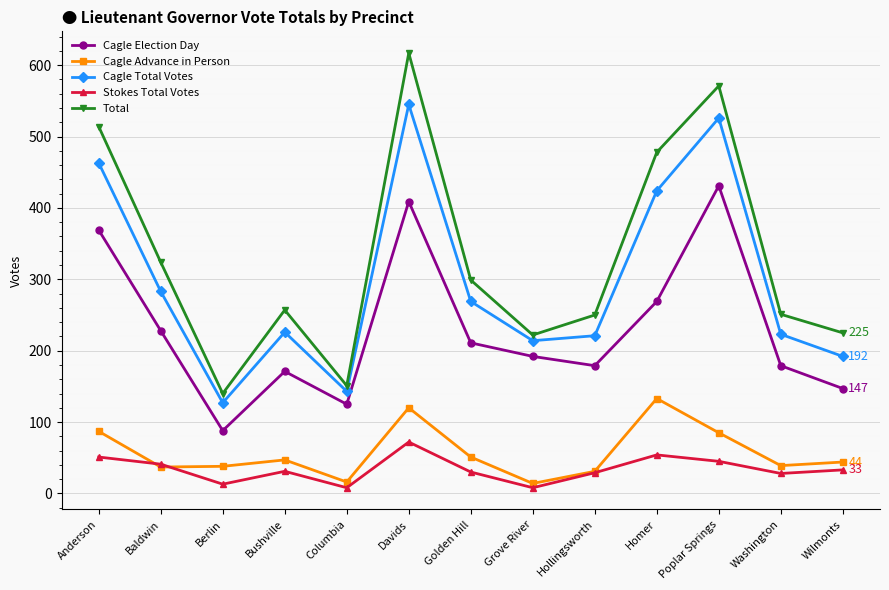

What is the lowest value of the Cagle Election Day series?

88